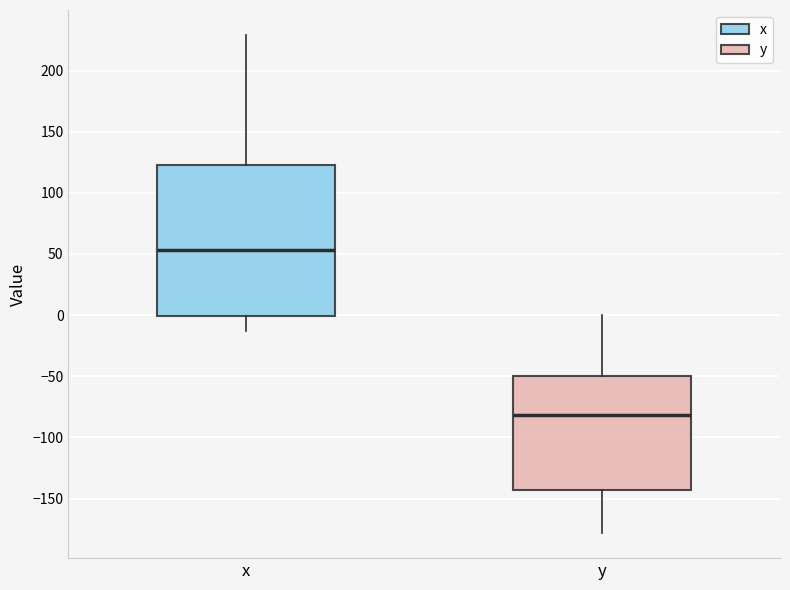

Comparing the boxes themselves (not the whiskers), which one is the tallest?

x